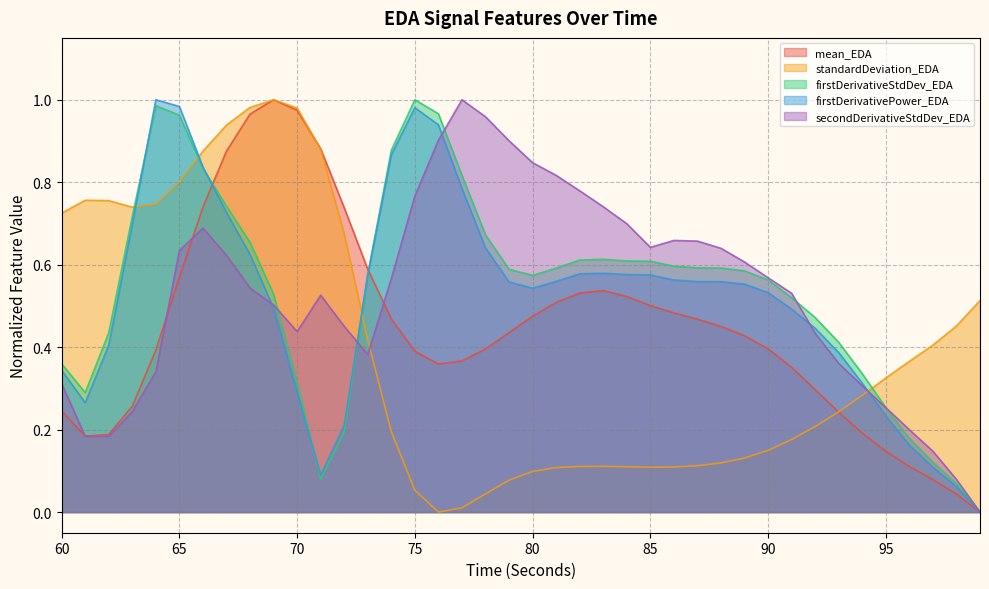

How many values in the secondDerivativeStdDev_EDA series exceed 0?

39